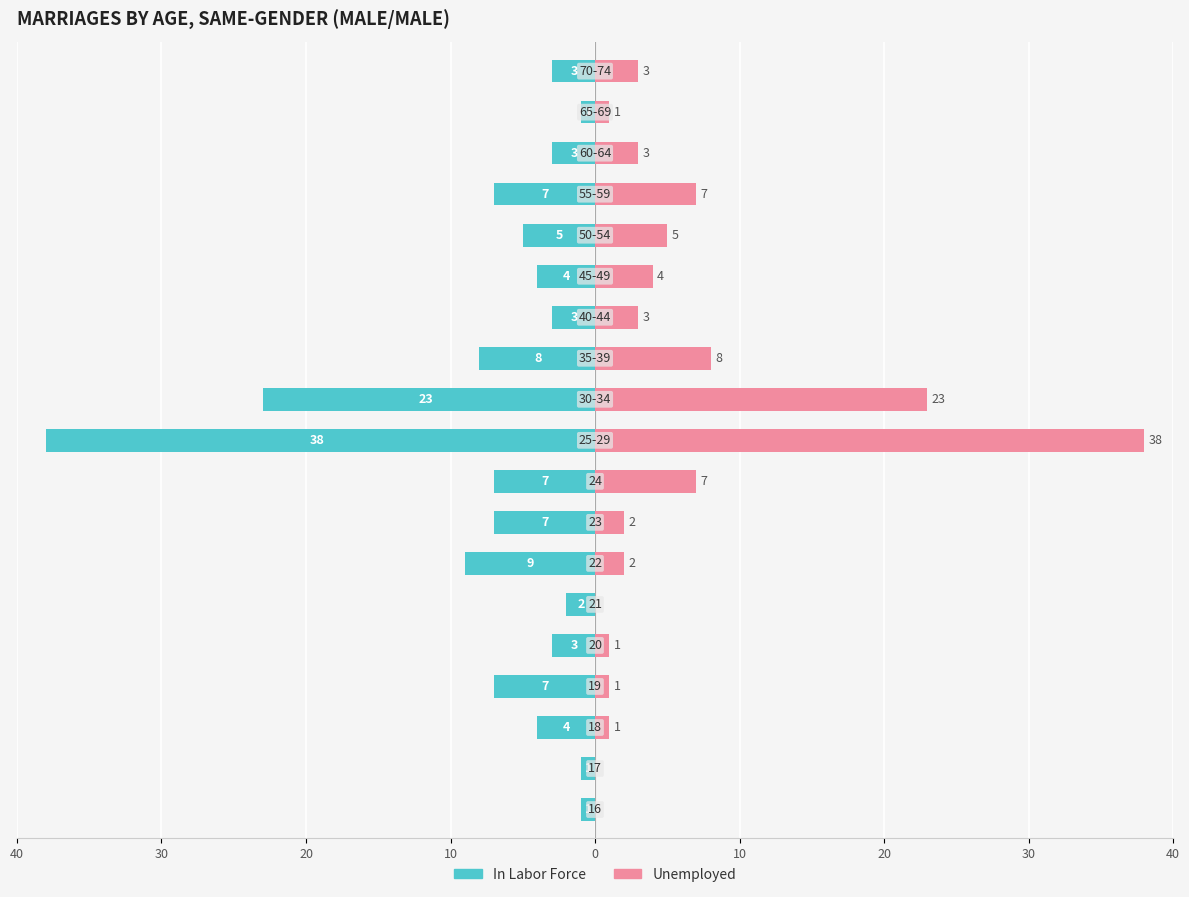

List the series in order of their peak value, highest first.

Unemployed, In Labor Force